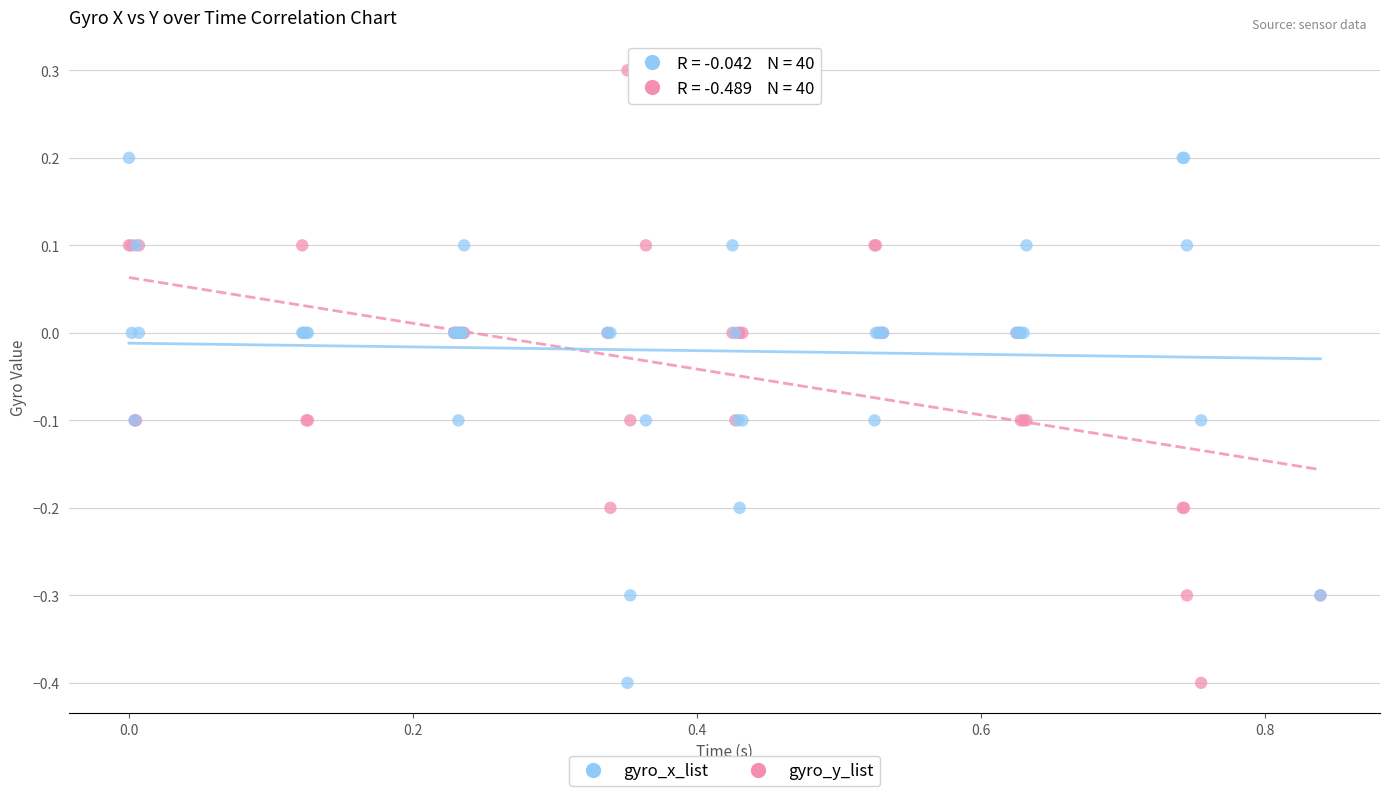

What are all the series names shown in the legend?

gyro_x_list, gyro_y_list